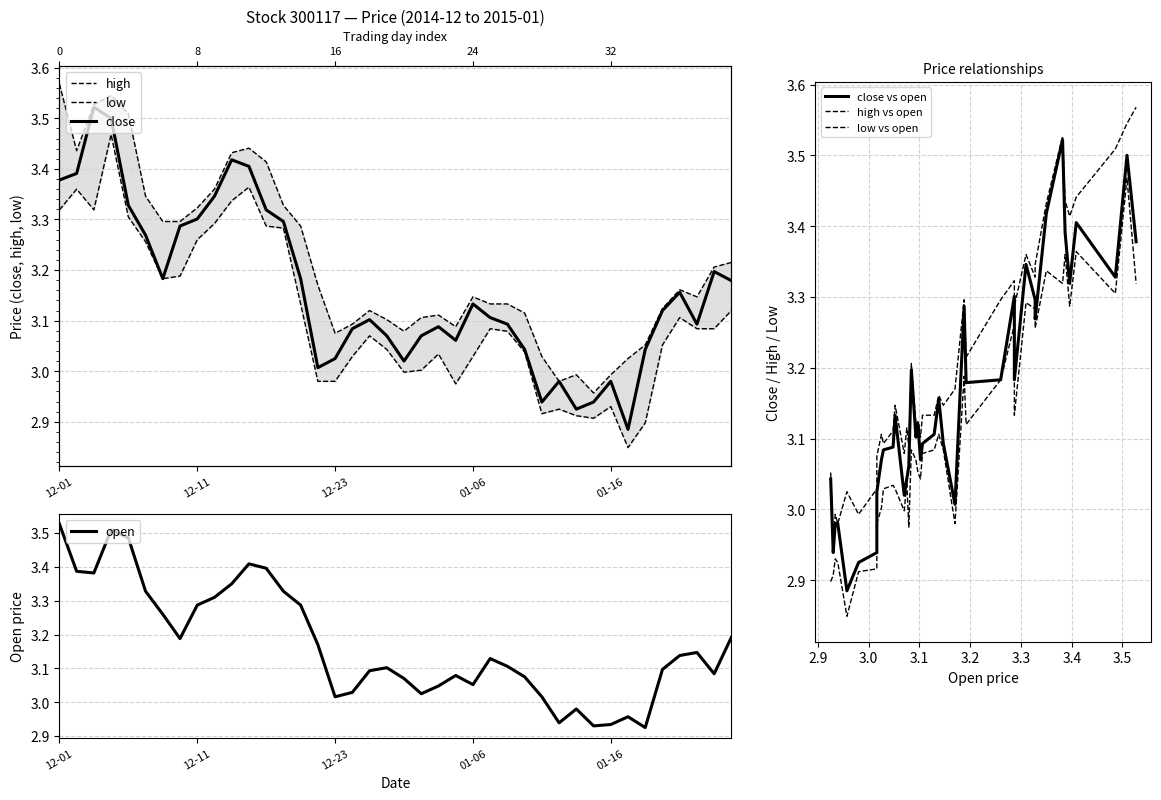

How many interior local valleys does the close series have?

8